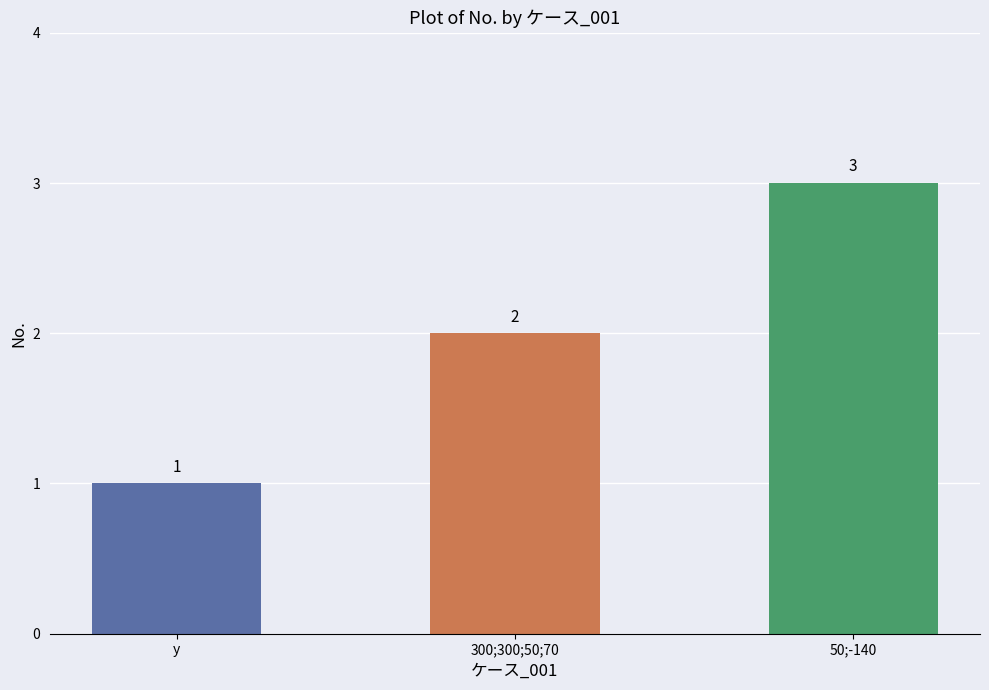

What is the greatest value displayed?

3